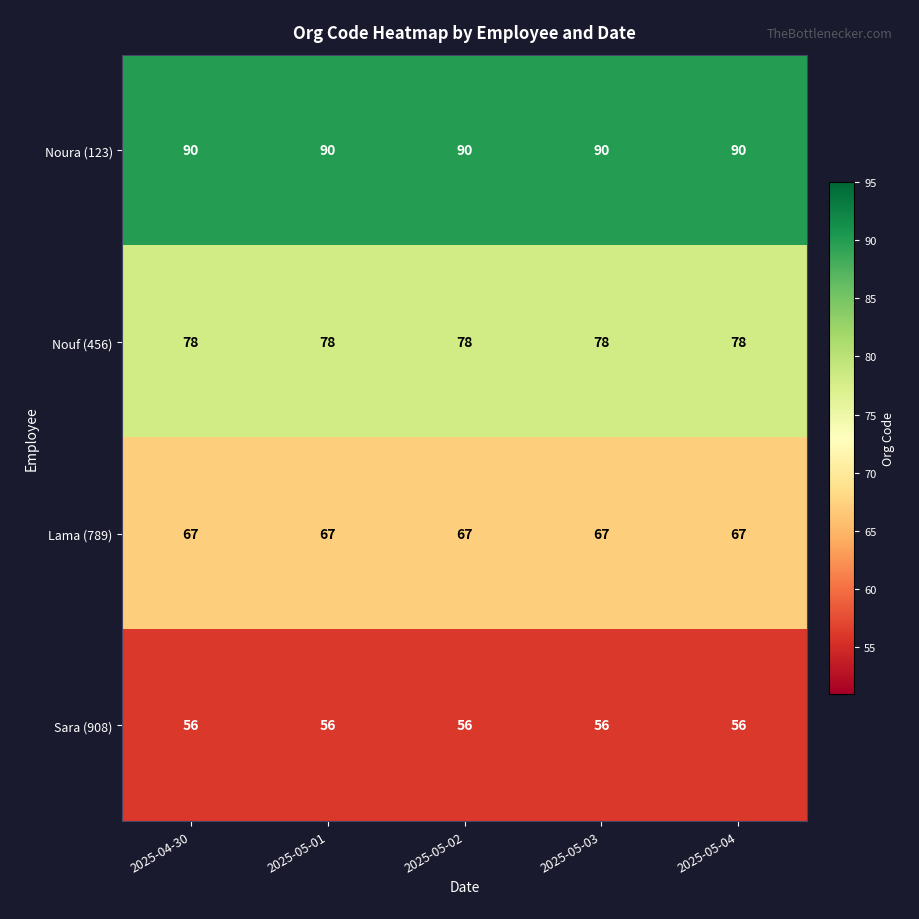

What is the difference between the highest and lowest values at 2025-05-02?

34